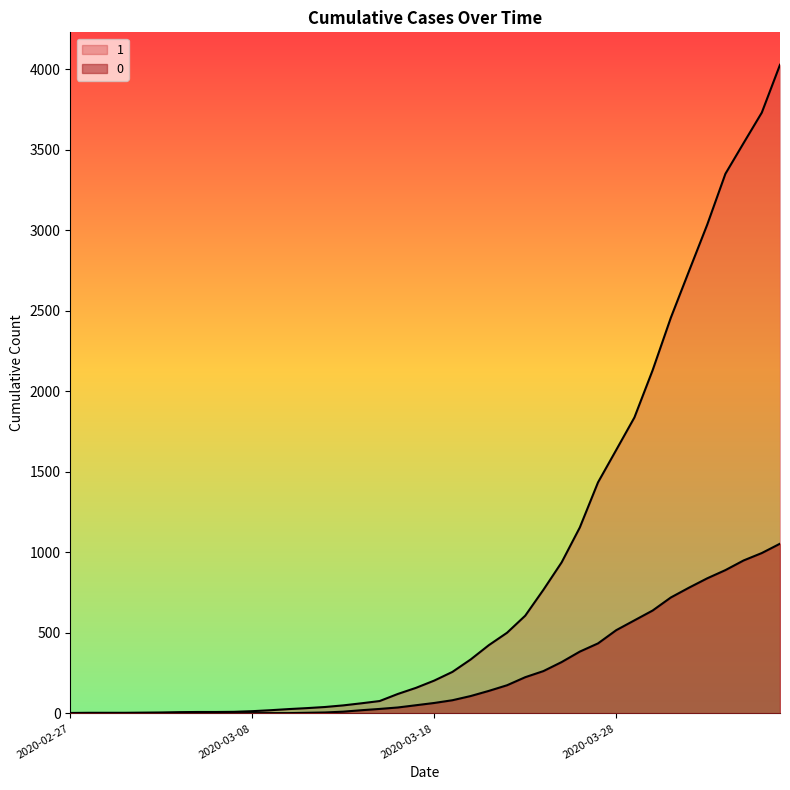

What is the label of the 29th point from the right?

2020-03-09